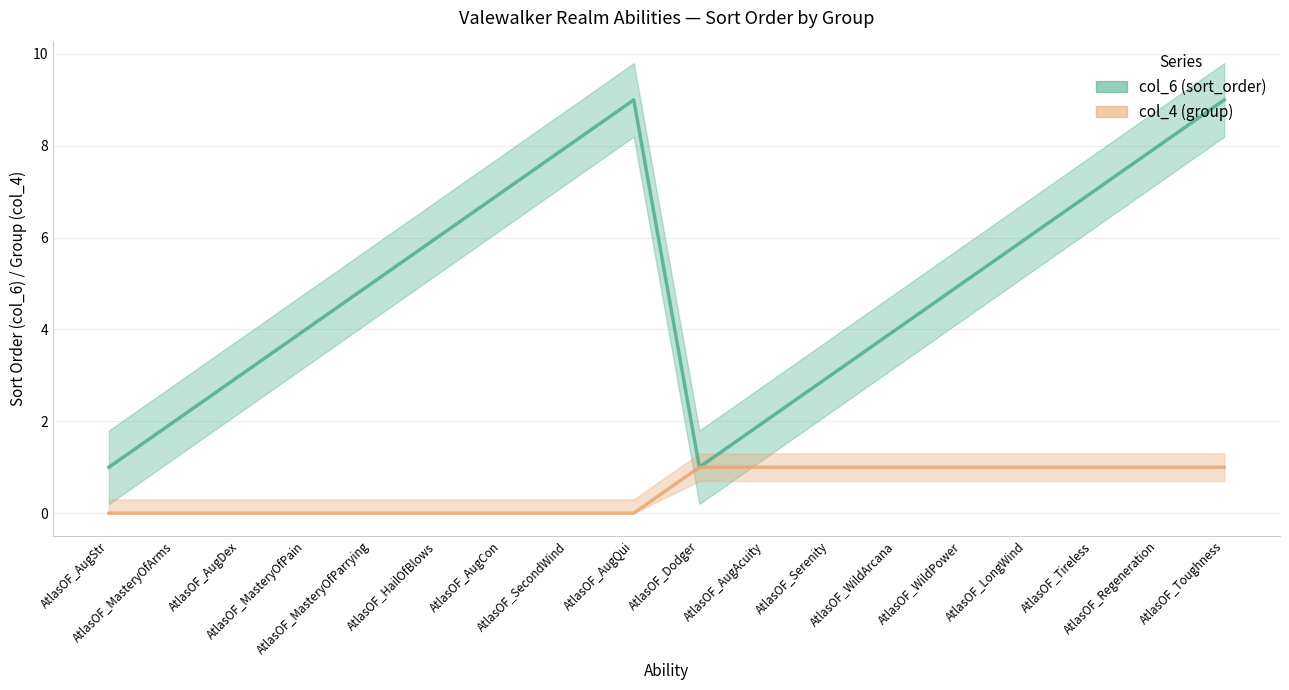

Reading left to right, what are all the values shown in this chart?

col_6 (sort_order): 1	2	3	4	5	6	7	8	9	1	2	3	4	5	6	7	8	9
col_4 (group): 0	0	0	0	0	0	0	0	0	1	1	1	1	1	1	1	1	1